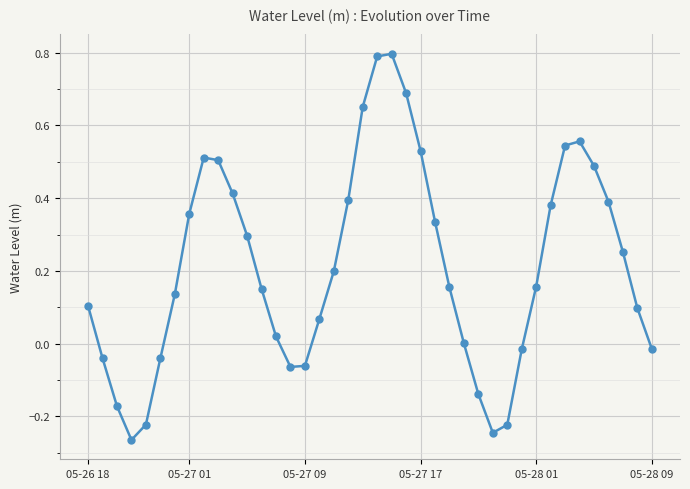

True or false: there are more than 0 points higher than both neighbors.

True